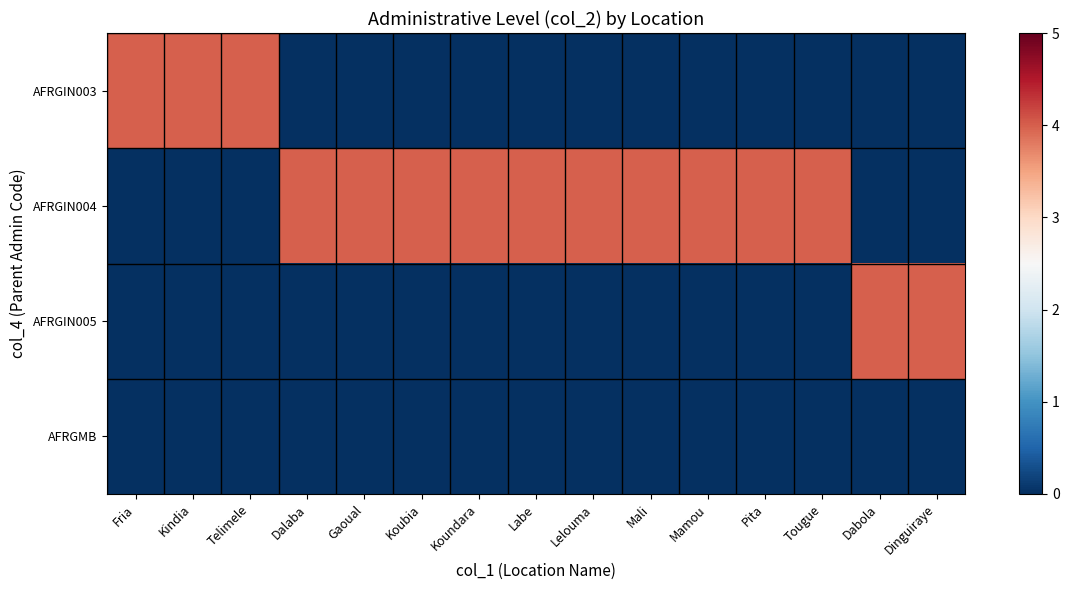

Reading left to right, transcribe all the data shown in this chart.

row_0: 4	4	4	0	0	0	0	0	0	0	0	0	0	0	0
row_1: 0	0	0	4	4	4	4	4	4	4	4	4	4	0	0
row_2: 0	0	0	0	0	0	0	0	0	0	0	0	0	4	4
row_3: 0	0	0	0	0	0	0	0	0	0	0	0	0	0	0